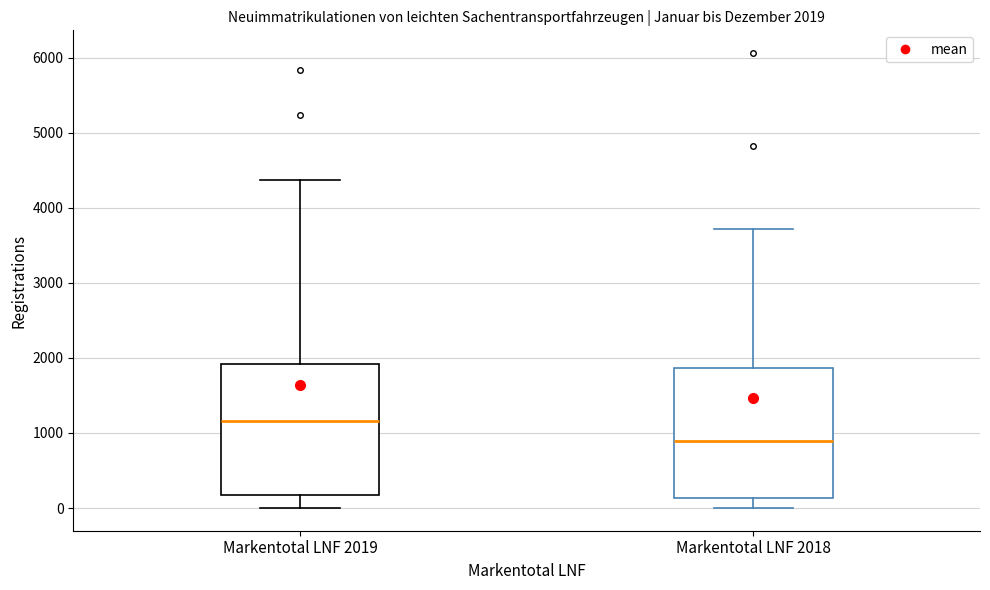

Which box's median line is the highest?

Markentotal LNF 2019